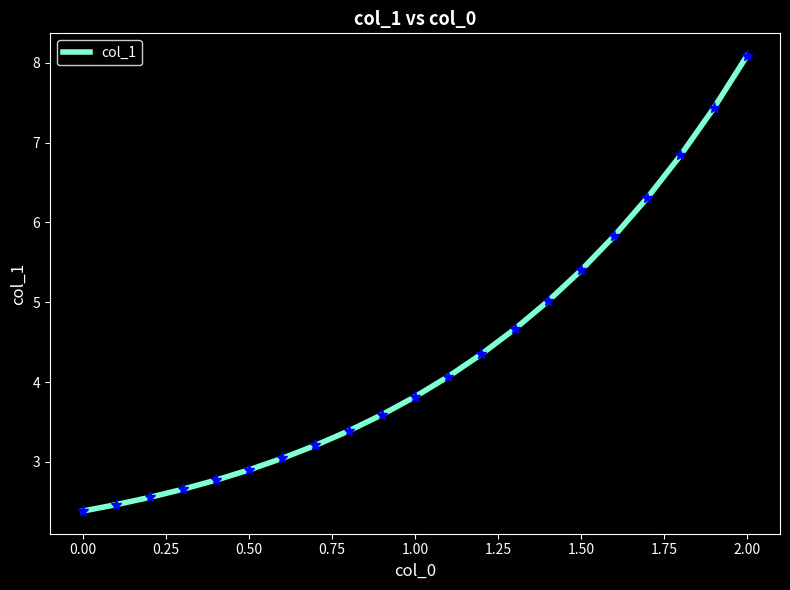

What is the greatest value displayed?

8.1